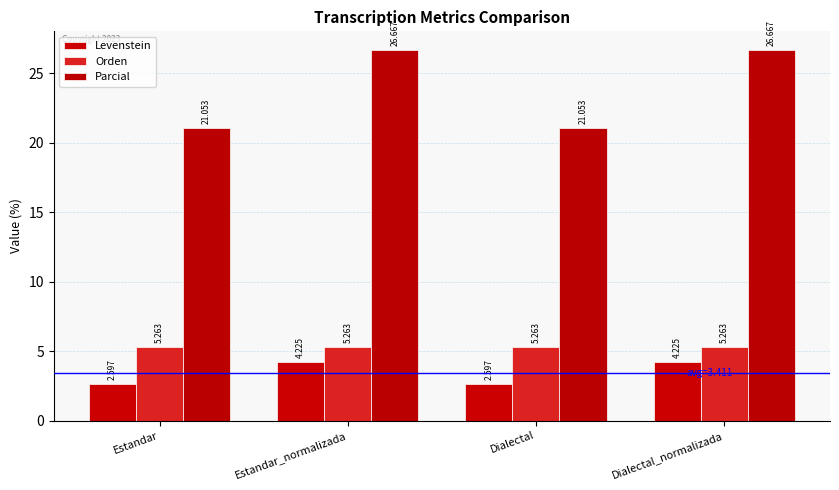

Where is Orden nearest to the value 5?

Estandar